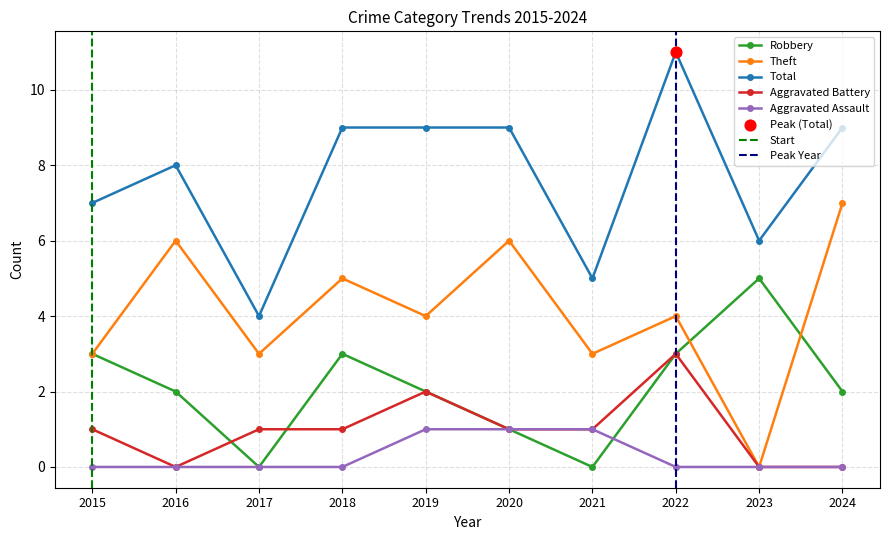

What is the total value across all series at 2022?

21